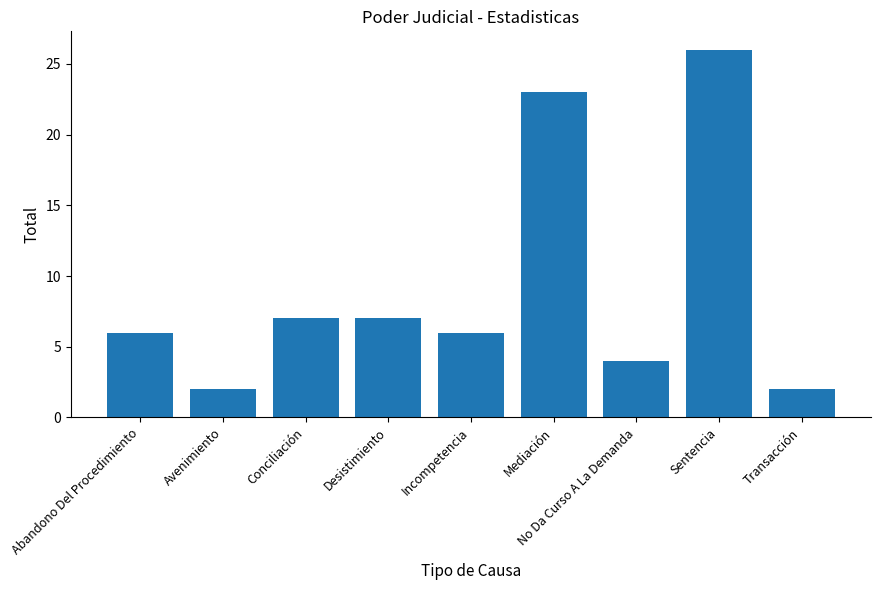

Count the number of categories in the chart.

9